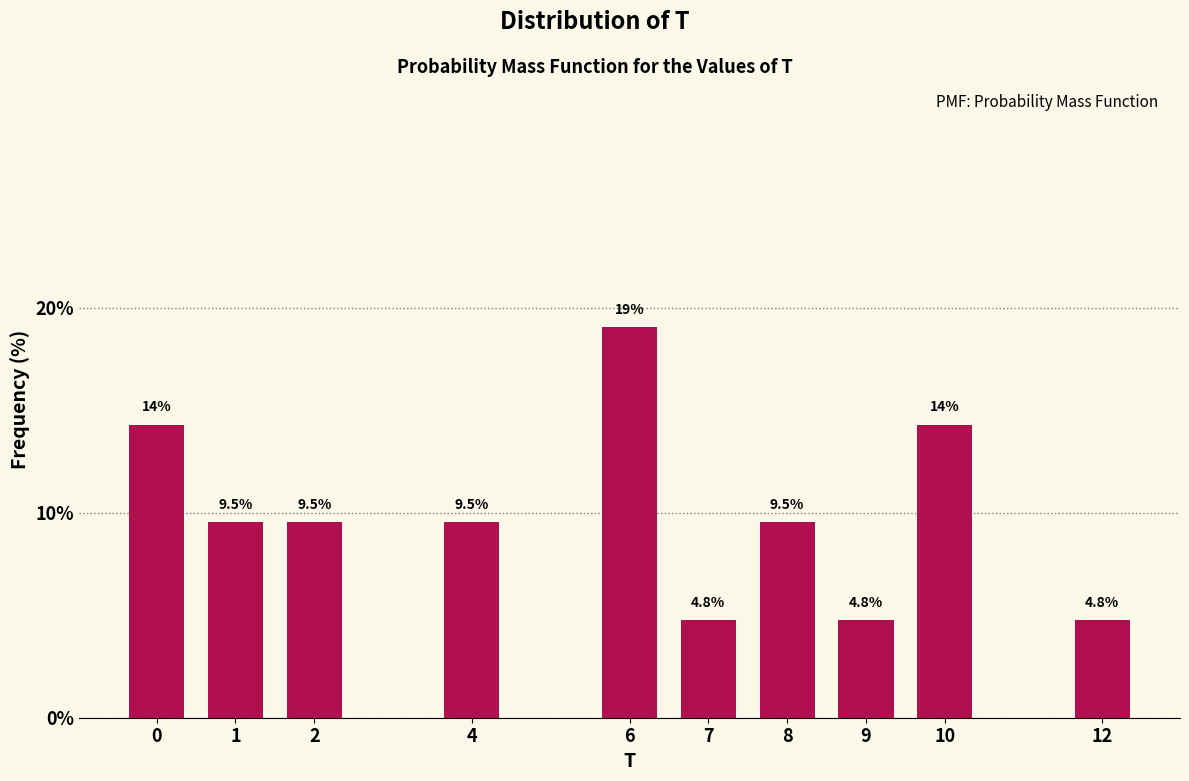

Reading right to left, list all the values displayed in this chart.

4.8	14.3	4.8	9.5	4.8	19.0	9.5	9.5	9.5	14.3